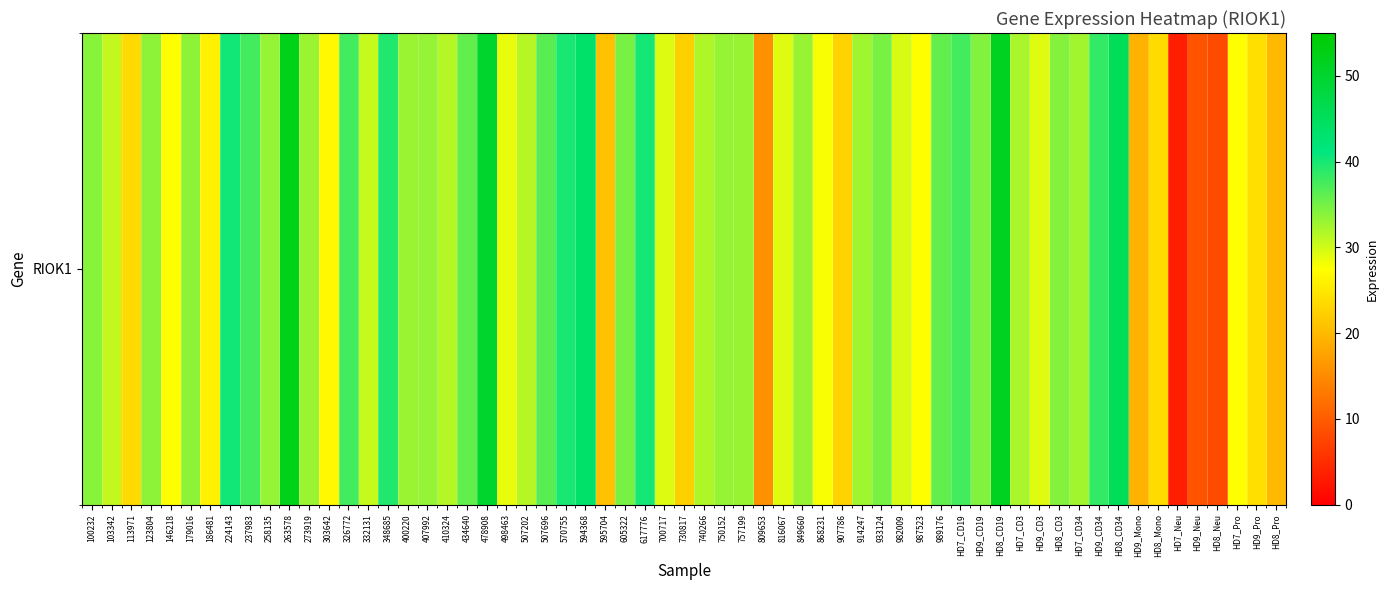

What is the sum of the values at 5 and 15?

73.2